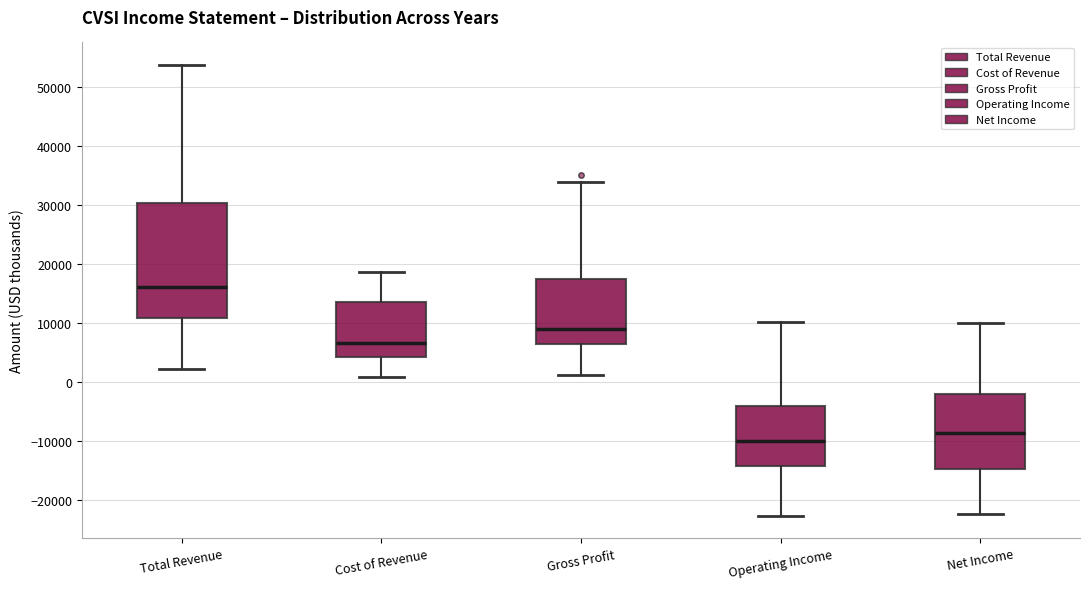

Reading left to right, transcribe this box plot: for each box, give where its median line is, the range the box spans, and where its two whiskers end, as read against the y-axis. The values are not printed on the chart, so give them approximately, as read against the axis.

Total Revenue: median 16000, box 11000 to 30000, whiskers 2000 to 54000
Cost of Revenue: median 7000, box 4000 to 14000, whiskers 1000 to 19000
Gross Profit: median 9000, box 6000 to 18000, whiskers 1000 to 34000
Operating Income: median -10000, box -14000 to -4000, whiskers -23000 to 10000
Net Income: median -9000, box -15000 to -2000, whiskers -22000 to 10000